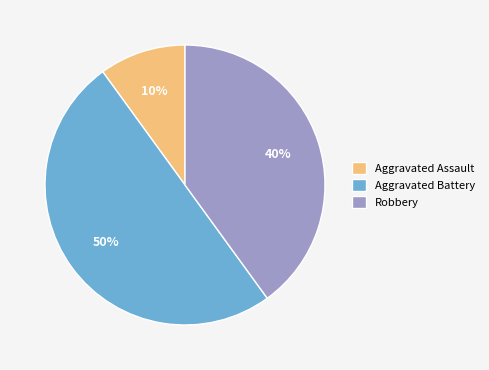

To the nearest percent, what percentage of the pie is Robbery?

40%